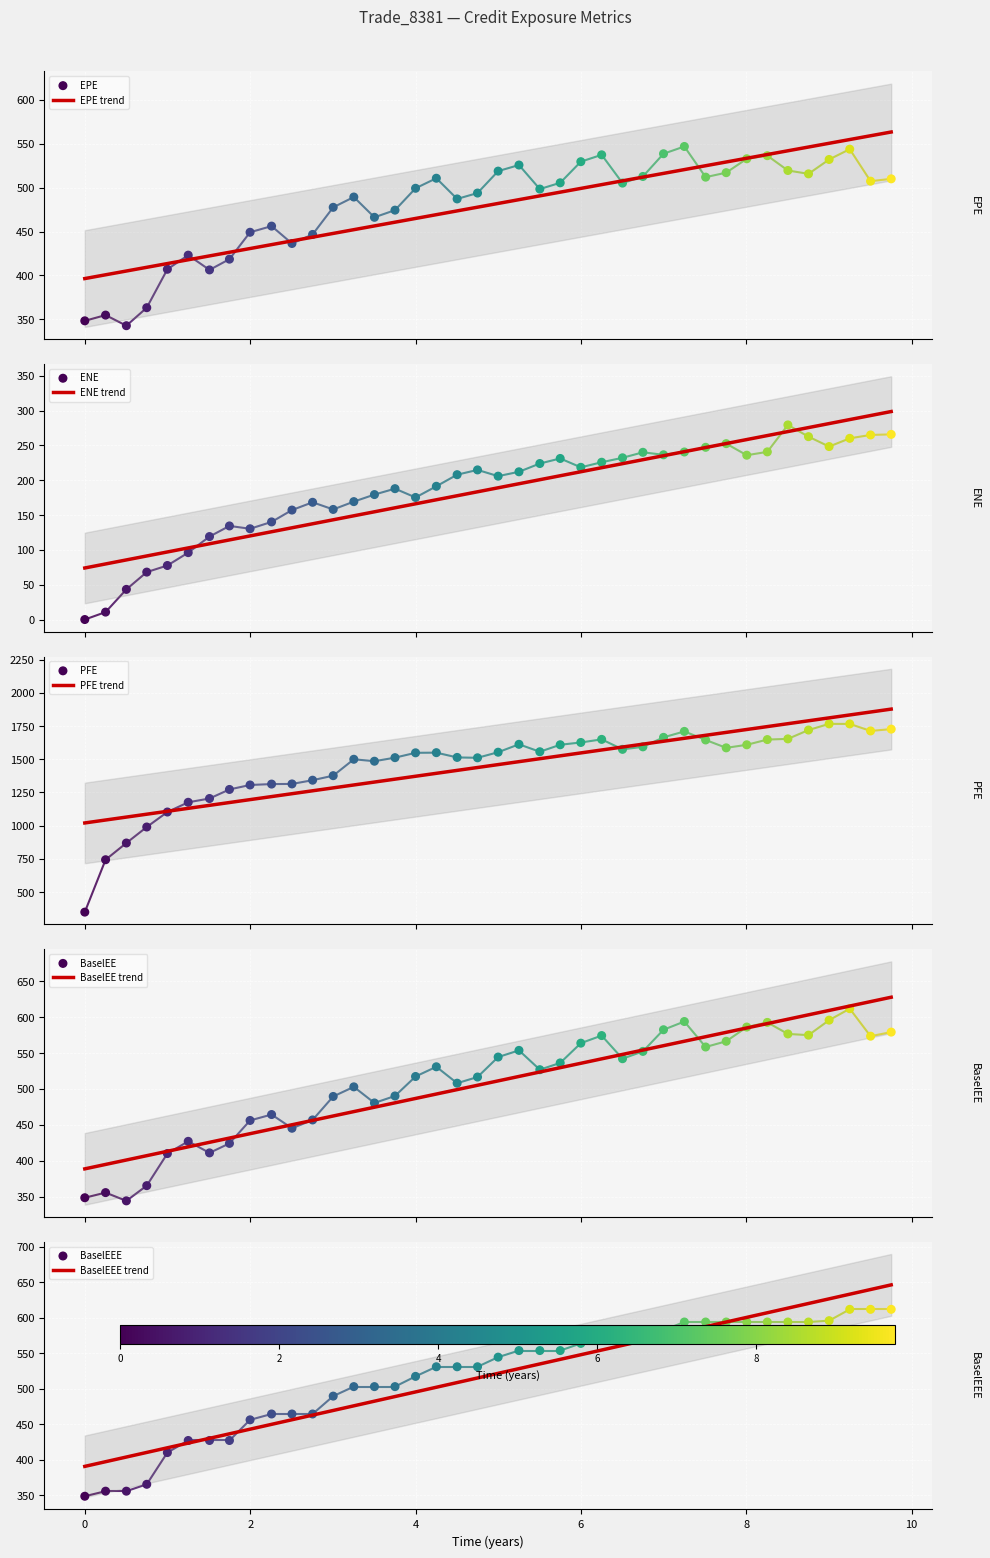

Which series has the largest total across all categories?

PFE